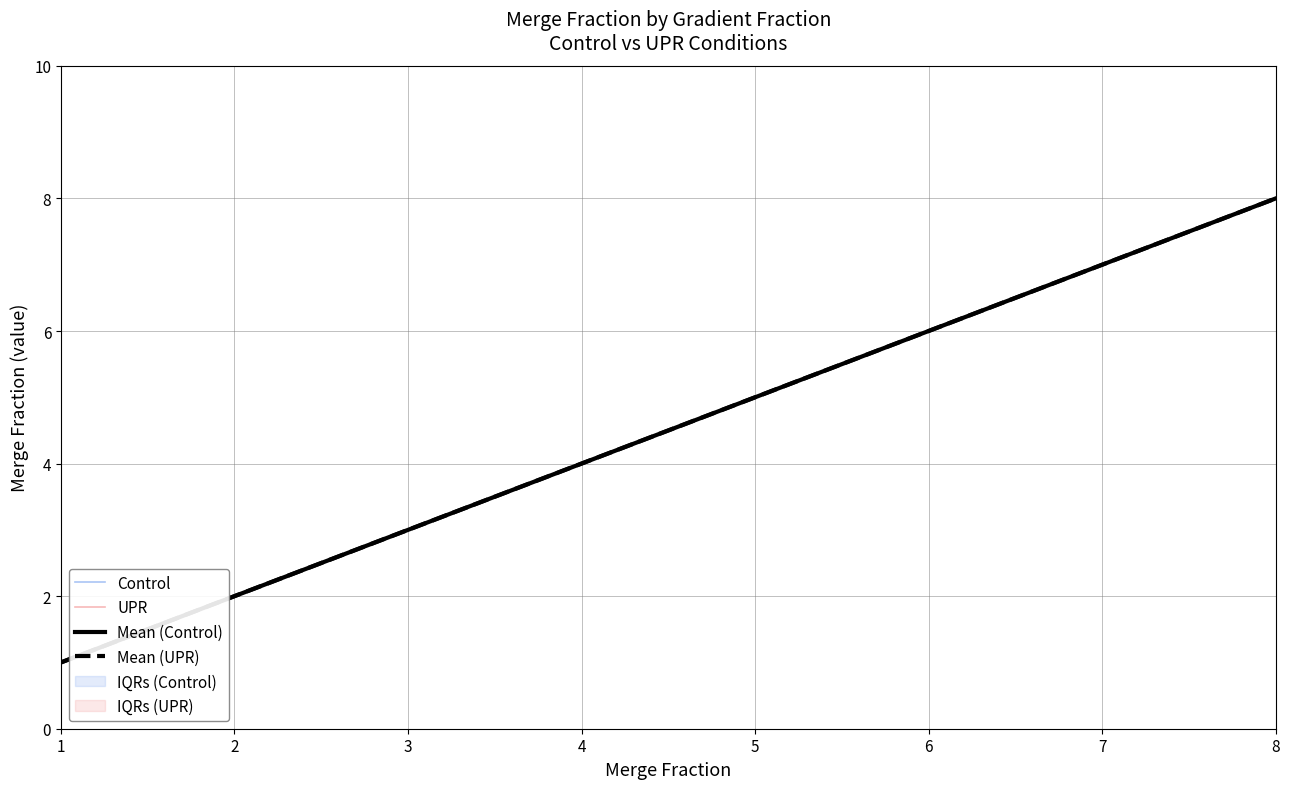

At 8, list the series in order from largest to smallest.

Control, UPR, Mean (Control), Mean (UPR)